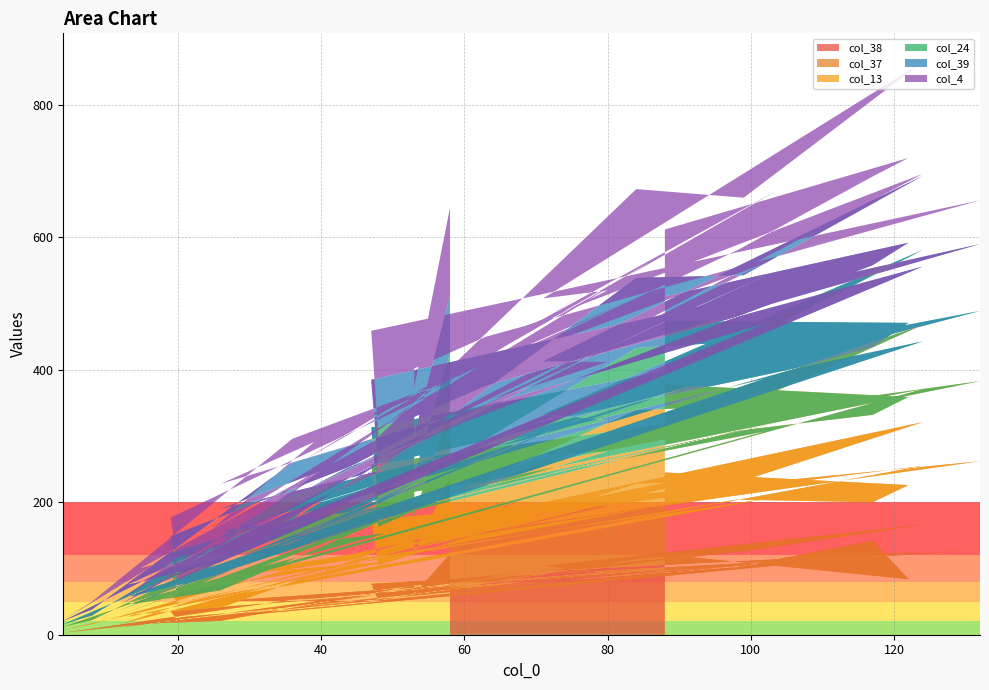

Reading right to left, transcribe all the data shown in this chart.

col_38: 121	84	142	102	36	20	125	95	53	101	3	9	53	108	32	112	11	27	45	97	51	51	14	16	21	82	133	82	93	104	166	126	114	52	77	128	80	75	61	122
col_37: 124	142	58	102	26	28	130	86	51	112	4	7	47	97	30	102	5	21	55	99	39	59	13	15	20	79	132	73	101	96	155	107	114	53	96	134	77	71	61	117
col_13: 133	133	132	104	35	12	116	74	38	103	5	6	69	102	29	98	14	19	57	89	33	43	21	16	26	51	56	70	83	72	147	113	111	58	84	121	75	70	58	104
col_24: 96	112	102	69	27	12	72	62	38	78	4	7	44	80	29	40	7	13	43	74	32	41	10	12	24	41	98	58	47	61	113	97	94	34	56	106	61	53	60	82
col_39: 37	121	124	103	25	11	113	78	34	71	5	9	47	83	23	96	9	23	48	85	35	56	18	19	19	65	133	73	88	80	112	100	106	53	72	101	83	60	60	88
col_4: 101	128	134	100	28	16	140	73	46	98	1	12	36	91	29	106	6	22	52	84	38	52	14	20	24	64	121	79	108	95	172	117	134	49	74	66	74	73	73	132